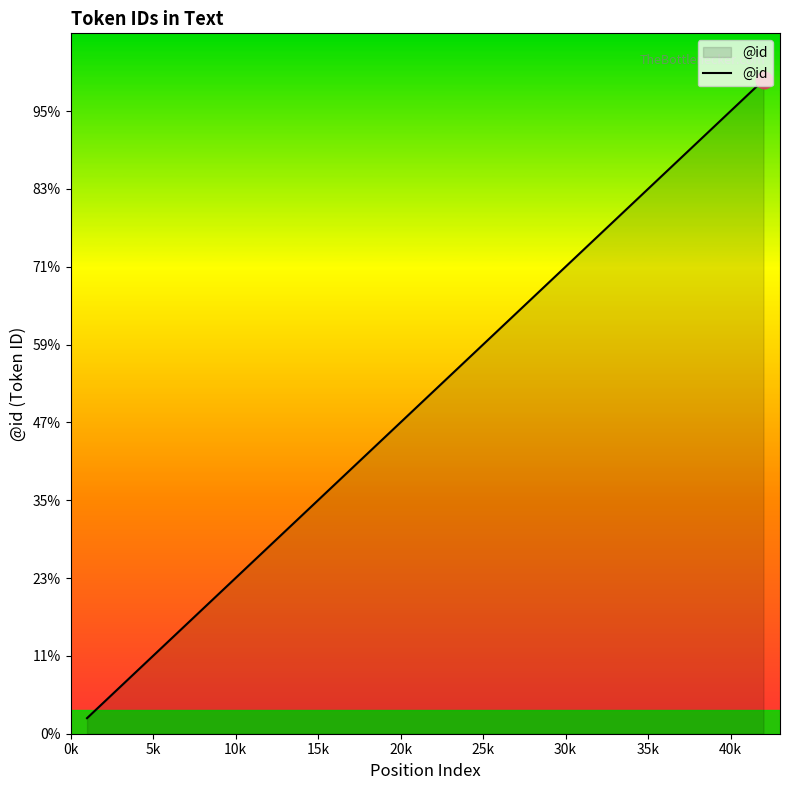

What is the value of the 25th point from the left?

27